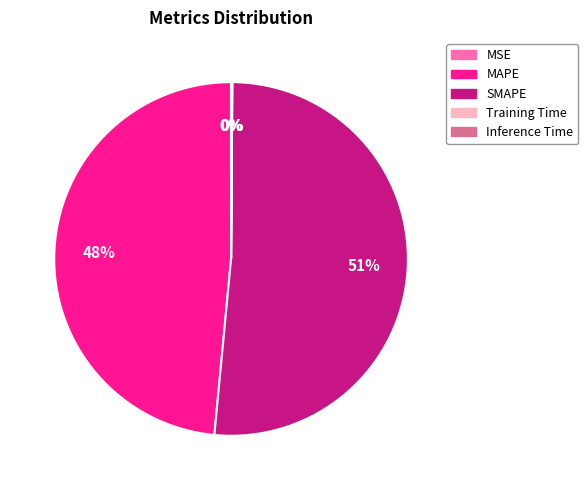

Which slice is the largest?

SMAPE